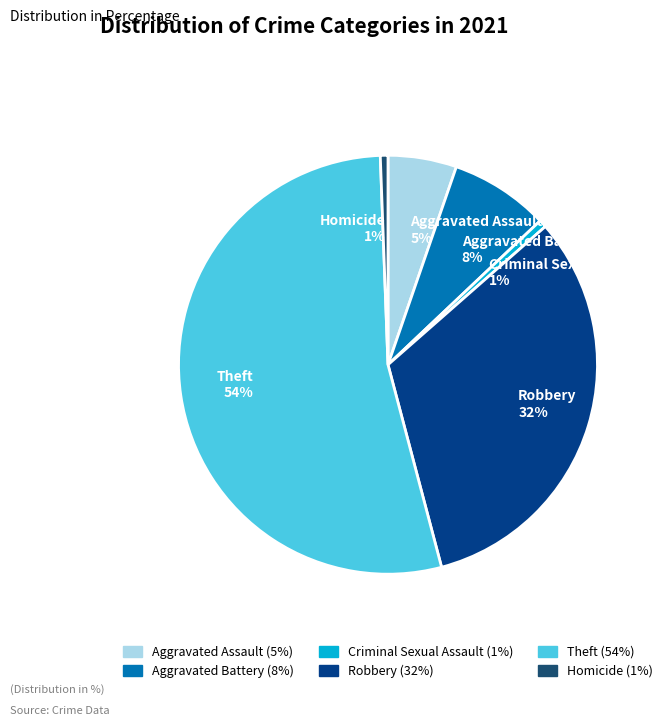

Which has a higher value, Homicide or Aggravated Battery?

Aggravated Battery